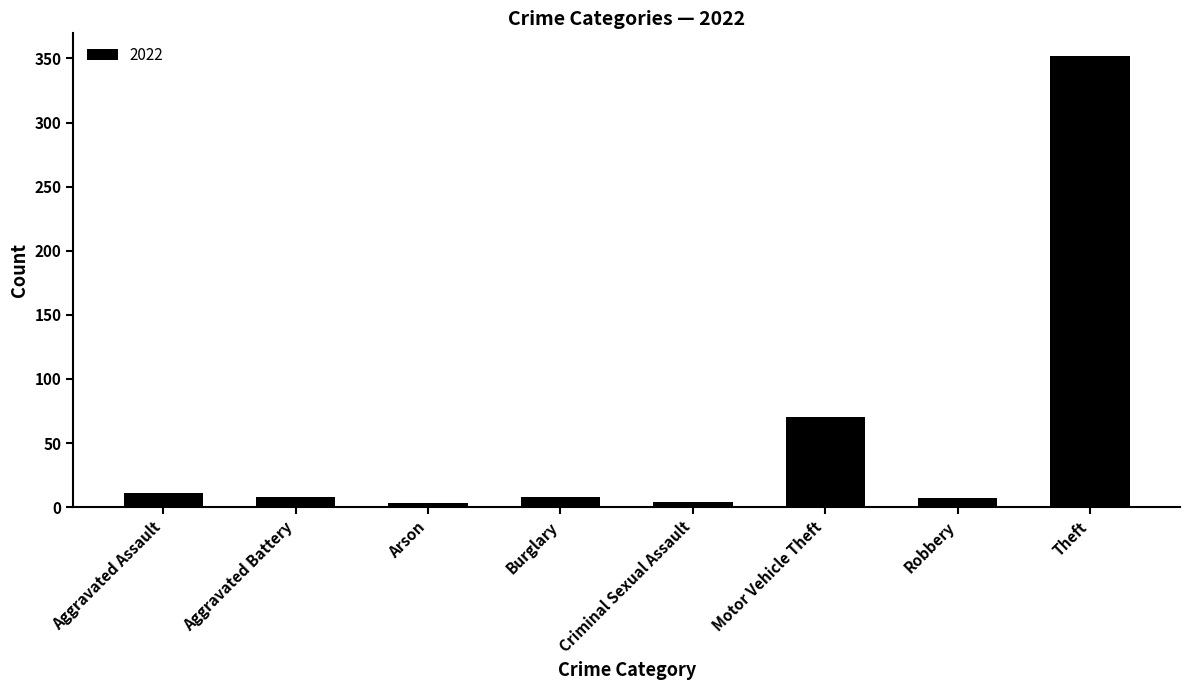

How many bars are there in total?

8